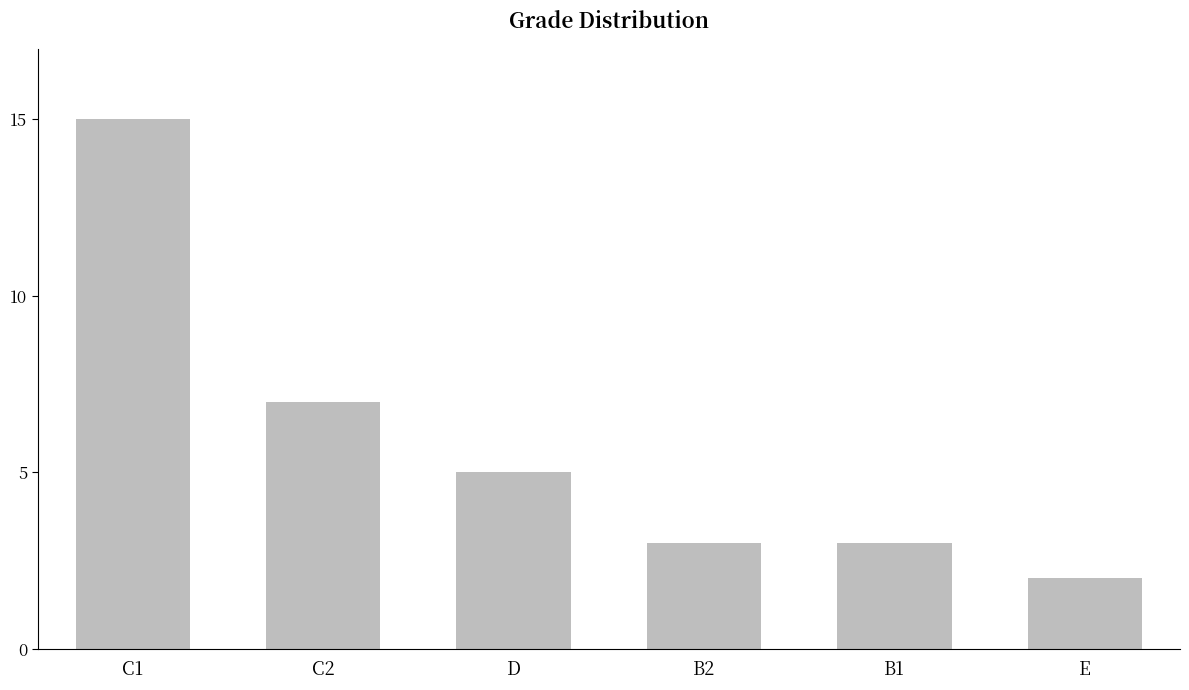

What is the value of the 1st bar from the left?

15